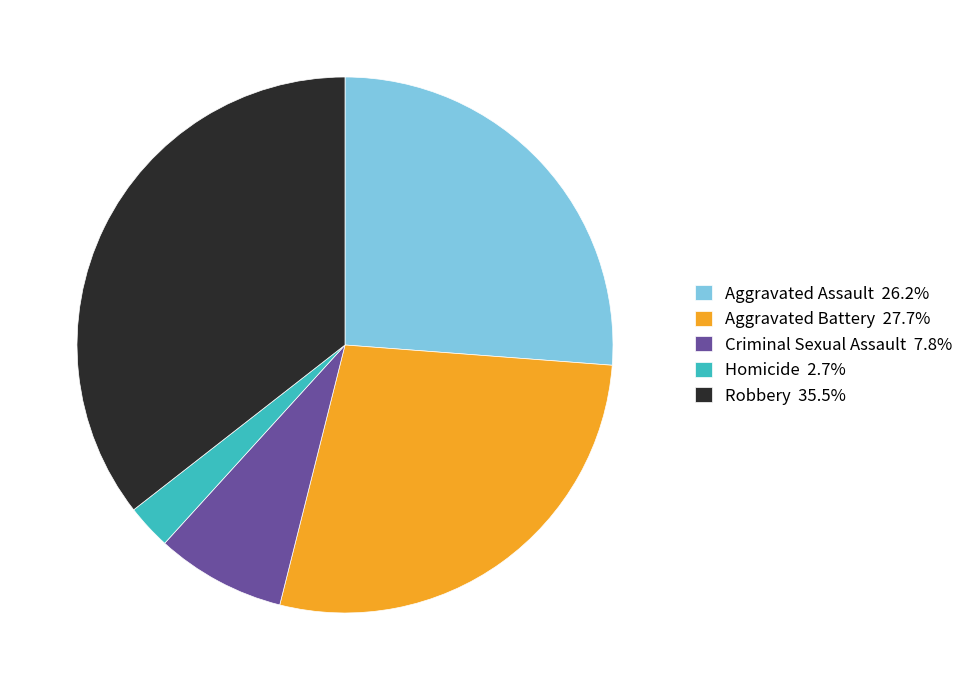

What is the ratio of the value at Criminal Sexual Assault 7.8% to the value at Aggravated Battery 27.7%?

0.3